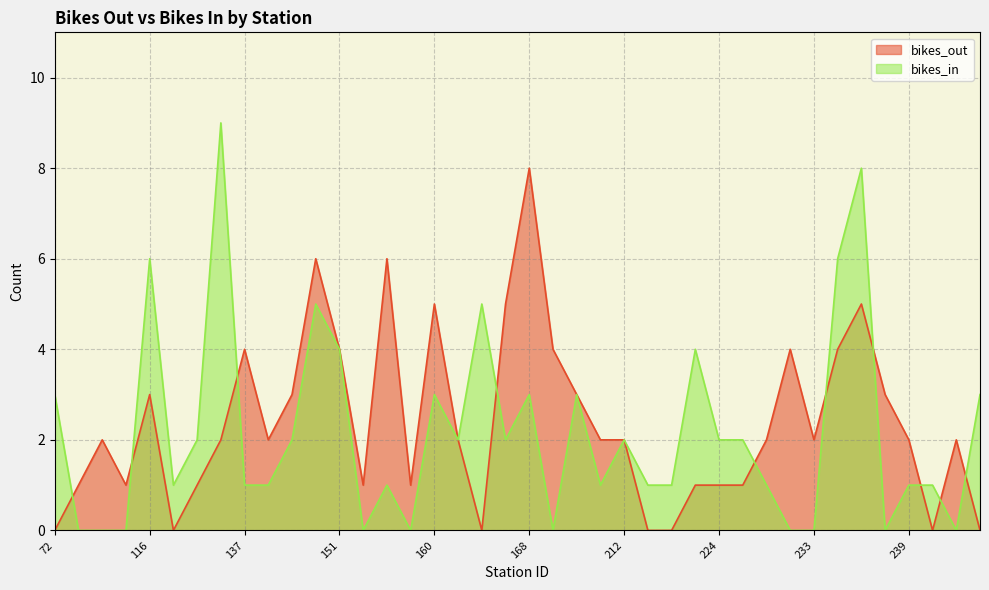

Reading left to right, list all the values displayed in this chart.

bikes_out: 72=0	79=1	82=2	83=1	116=3	119=0	127=1	128=2	137=4	146=2	147=3	150=6	151=4	152=1	153=6	157=1	160=5	161=2	164=0	167=5	168=8	173=4	174=3	195=2	212=2	216=0	218=0	223=1	224=1	225=1	228=2	229=4	233=2	236=4	237=5	238=3	239=2	241=0	243=2	244=0
bikes_in: 72=3	79=0	82=0	83=0	116=6	119=1	127=2	128=9	137=1	146=1	147=2	150=5	151=4	152=0	153=1	157=0	160=3	161=2	164=5	167=2	168=3	173=0	174=3	195=1	212=2	216=1	218=1	223=4	224=2	225=2	228=1	229=0	233=0	236=6	237=8	238=0	239=1	241=1	243=0	244=3